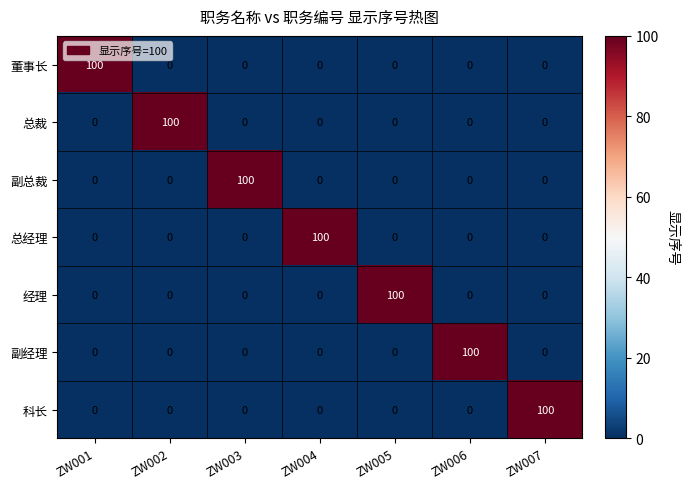

Which category has the highest value in the 董事长 series?

ZW001